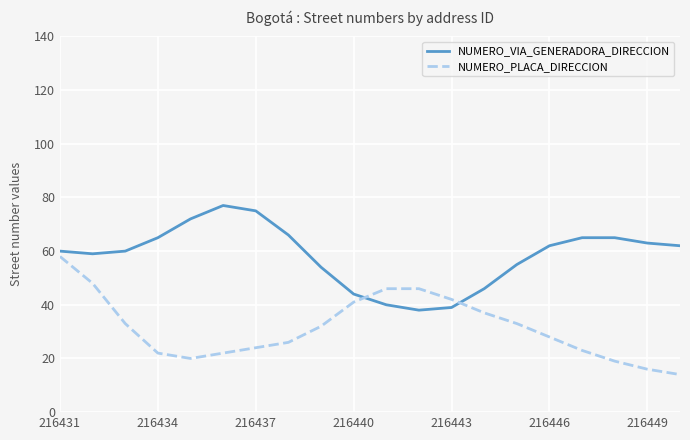

Which series ends up on top after the final intersection of NUMERO_VIA_GENERADORA_DIRECCION and NUMERO_PLACA_DIRECCION?

NUMERO_VIA_GENERADORA_DIRECCION